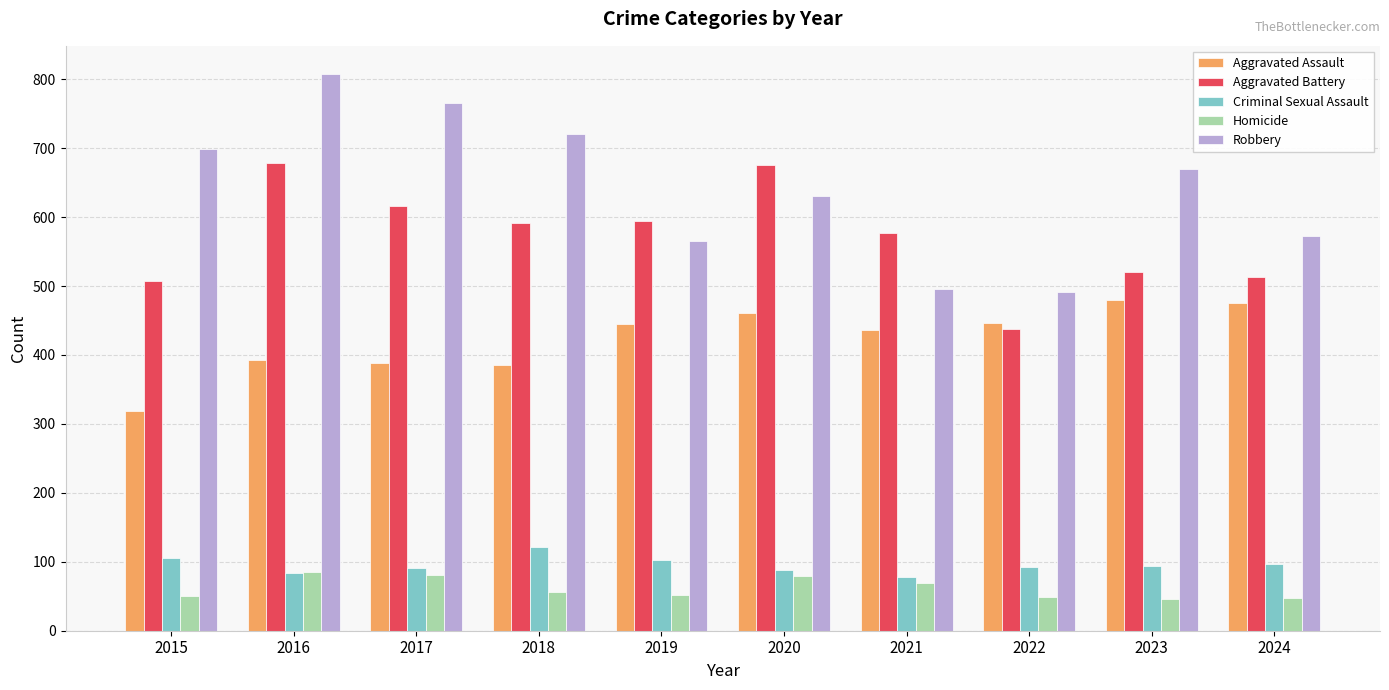

Which series has the largest range (max minus min)?

Robbery